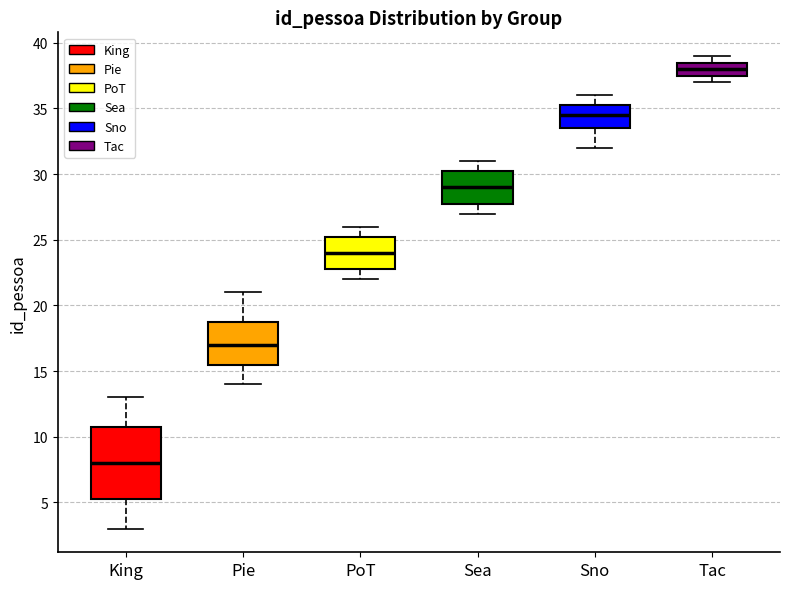

Reading left to right, read every box against the y-axis: the position of its median line, the range the box covers, and the ends of its whiskers. The values are not printed on the chart, so give them approximately, as read against the axis.

King: median 8.0, box 5.5 to 11.0, whiskers 3.0 to 13.0
Pie: median 17.0, box 15.5 to 19.0, whiskers 14.0 to 21.0
PoT: median 24.0, box 23.0 to 25.5, whiskers 22.0 to 26.0
Sea: median 29.0, box 28.0 to 30.5, whiskers 27.0 to 31.0
Sno: median 34.5, box 33.5 to 35.5, whiskers 32.0 to 36.0
Tac: median 38.0, box 37.5 to 38.5, whiskers 37.0 to 39.0